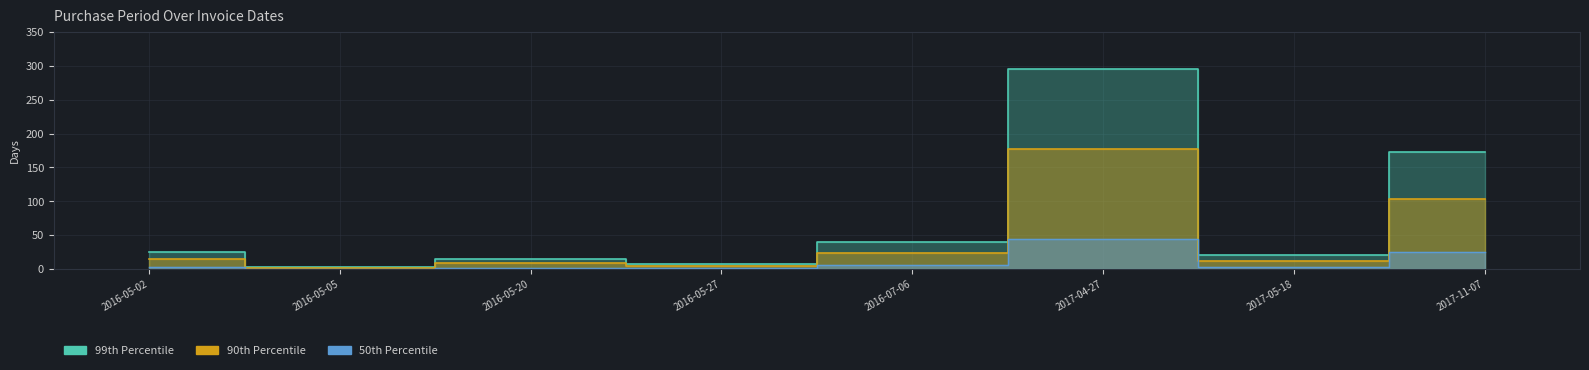

What is the greatest value displayed?

295